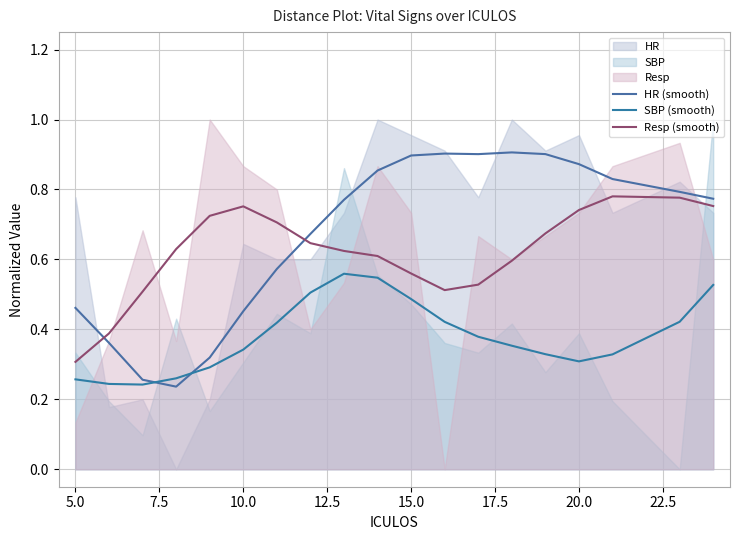

Is it true that SBP (smooth) equals 0.7 at 11?

False